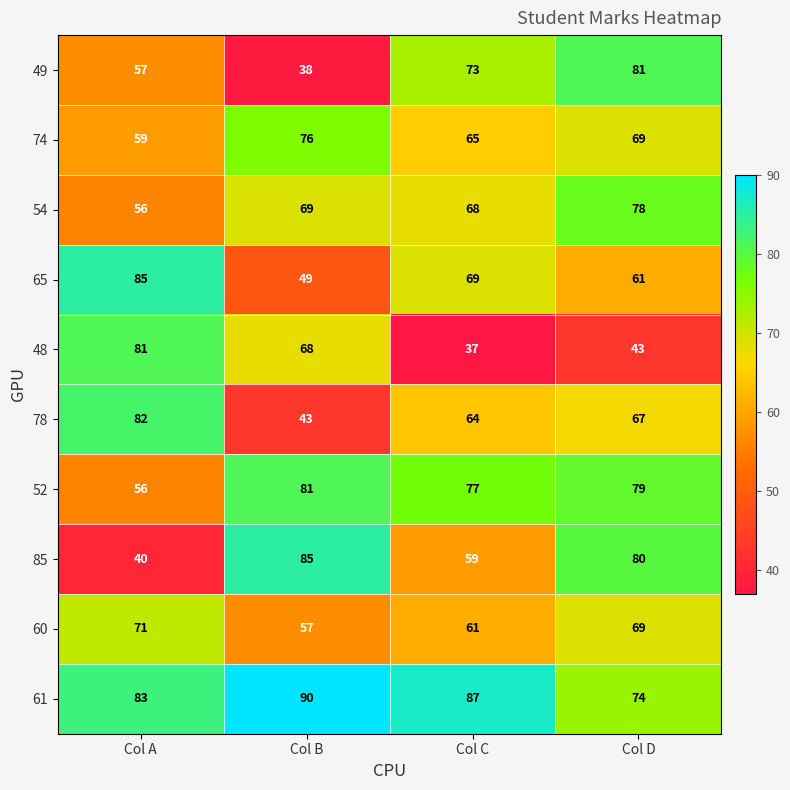

What is the sum of all 49 values?

249